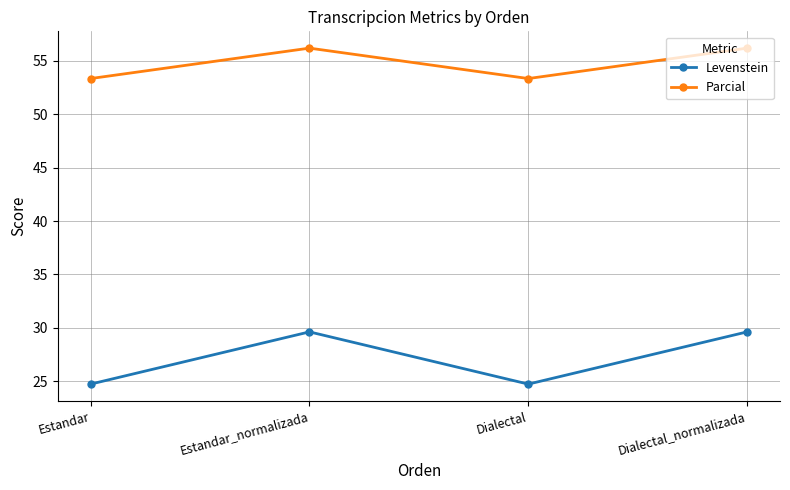

How many values in the Parcial series exceed 56?

2